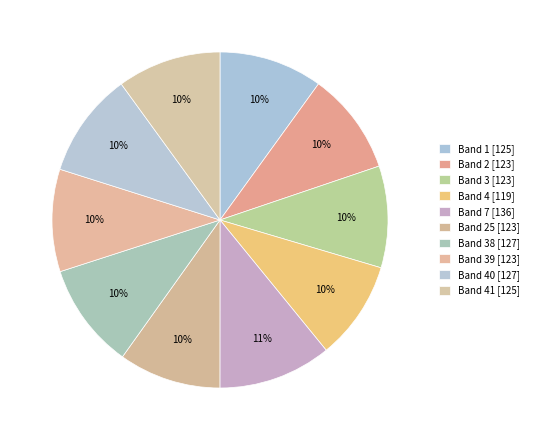

How many segments does this pie chart have?

10